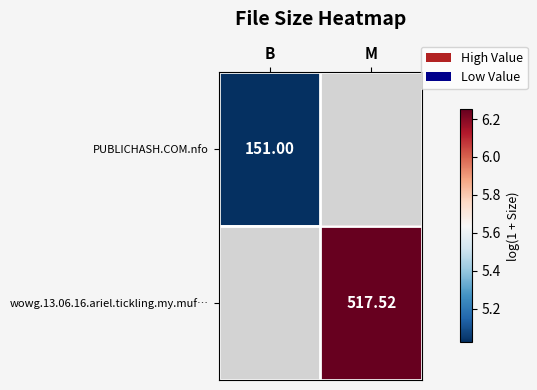

List the labels in order of wowg.13.06.16.ariel.tickling.my.muf… value, largest first.

B, M